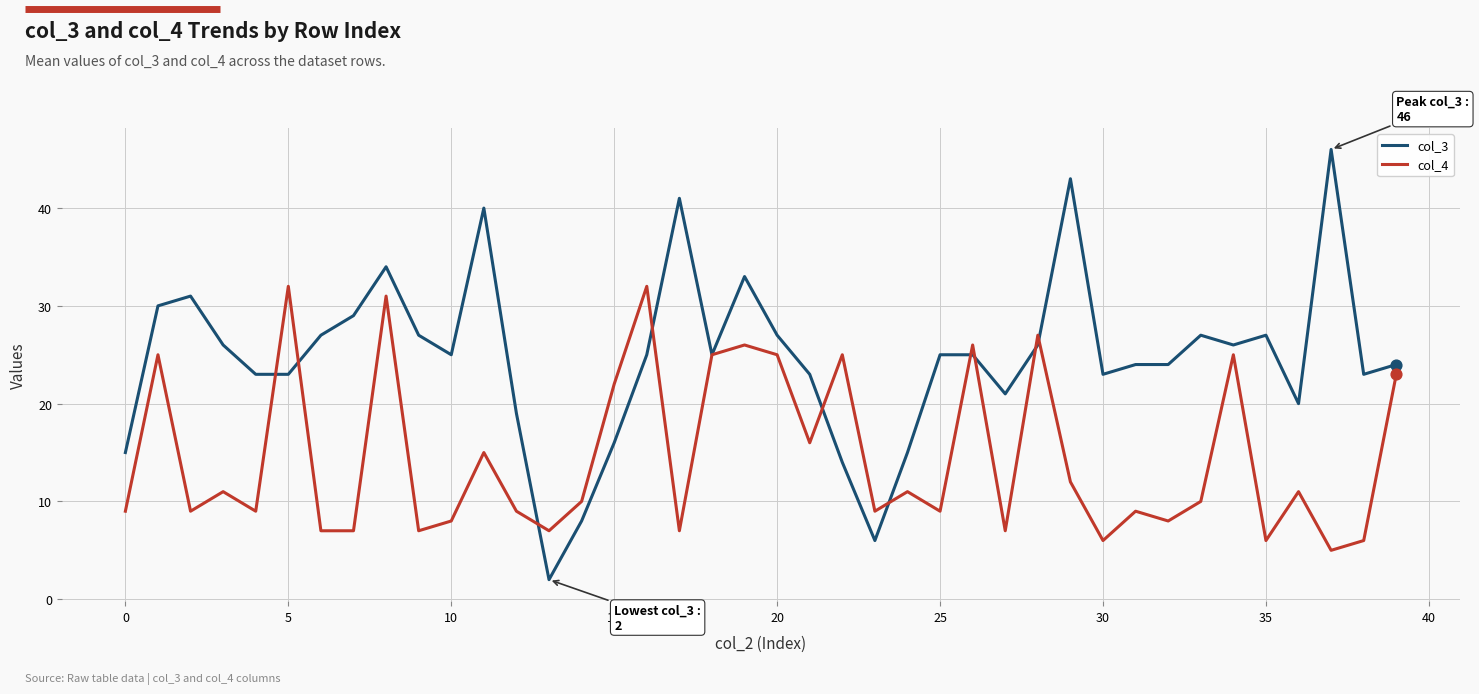

Which series has the largest range (max minus min)?

col_3